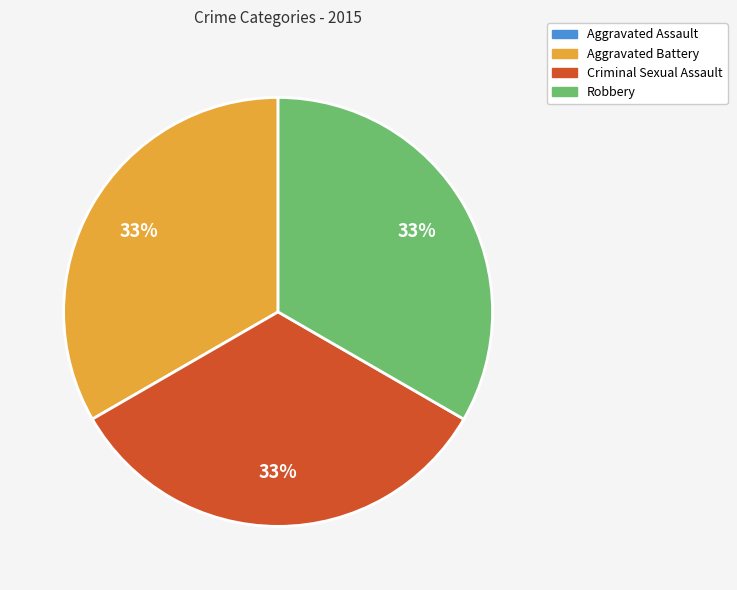

Does any single category account for the majority?

No